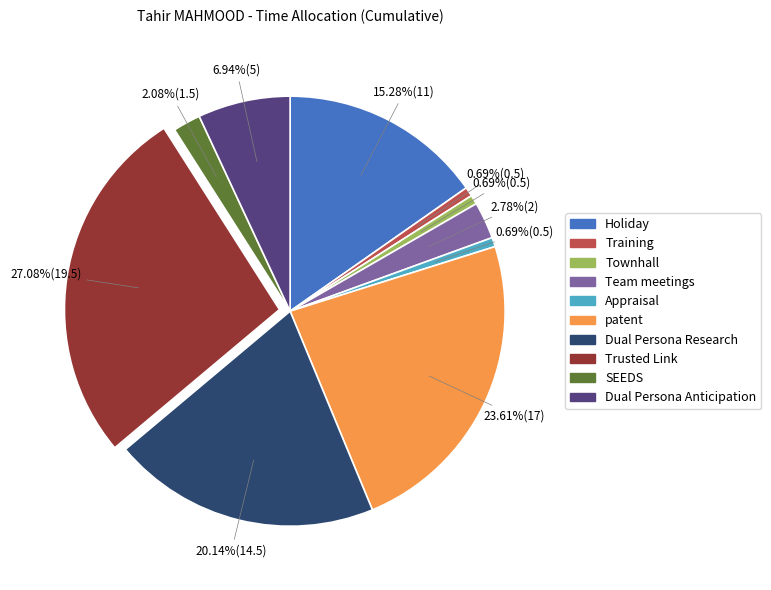

Is there a majority slice in this chart?

No